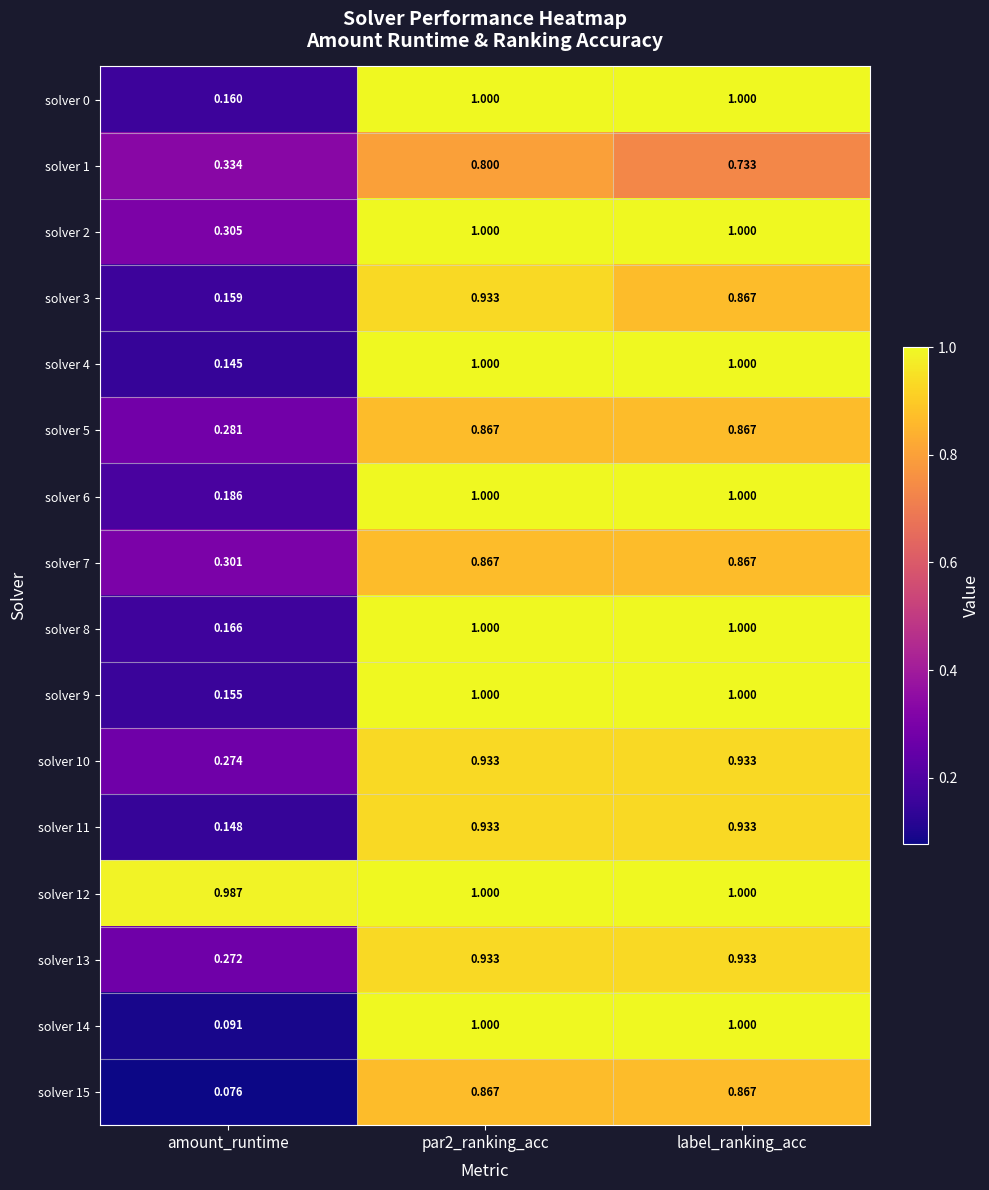

At which label is solver 9 closest to 0?

amount_runtime